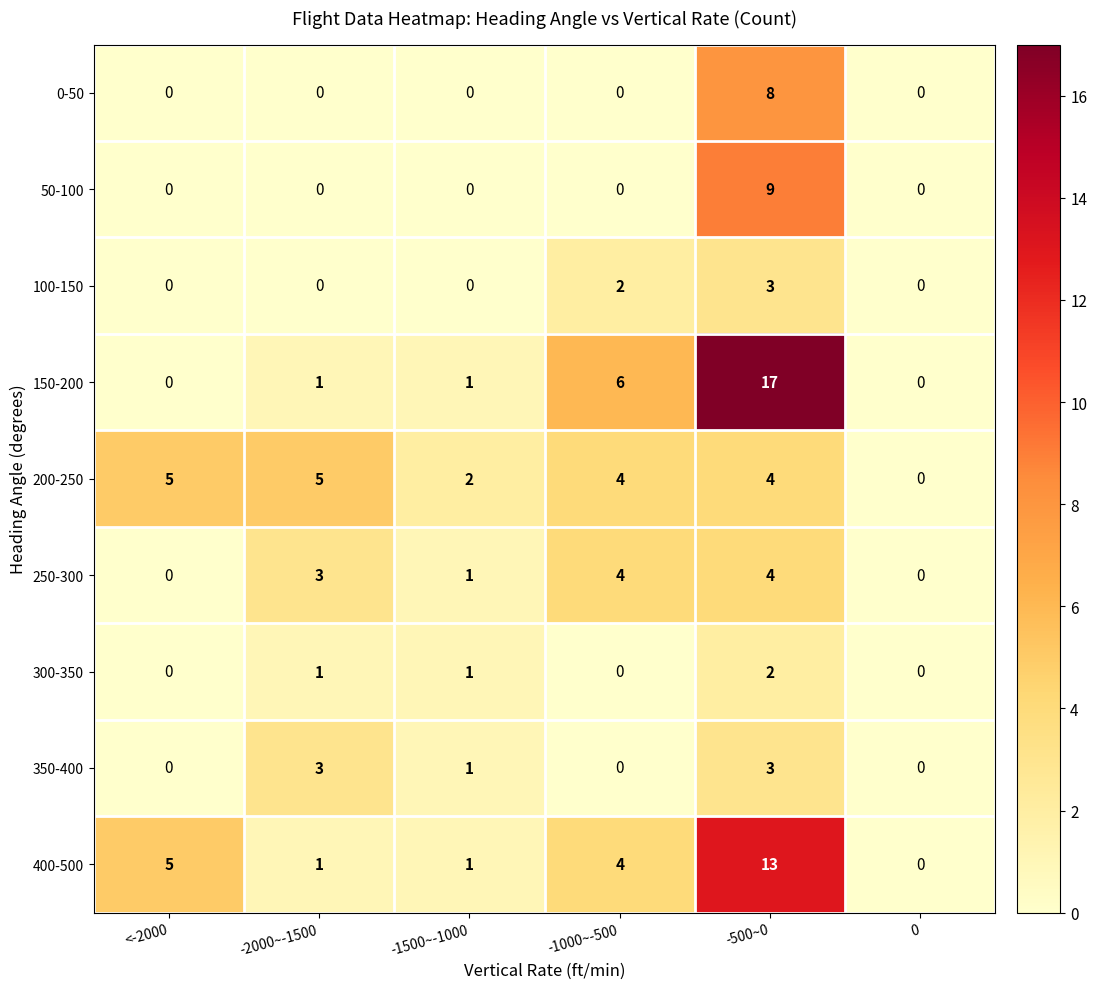

Count the 300-350 values in the range 0 to 1.

5